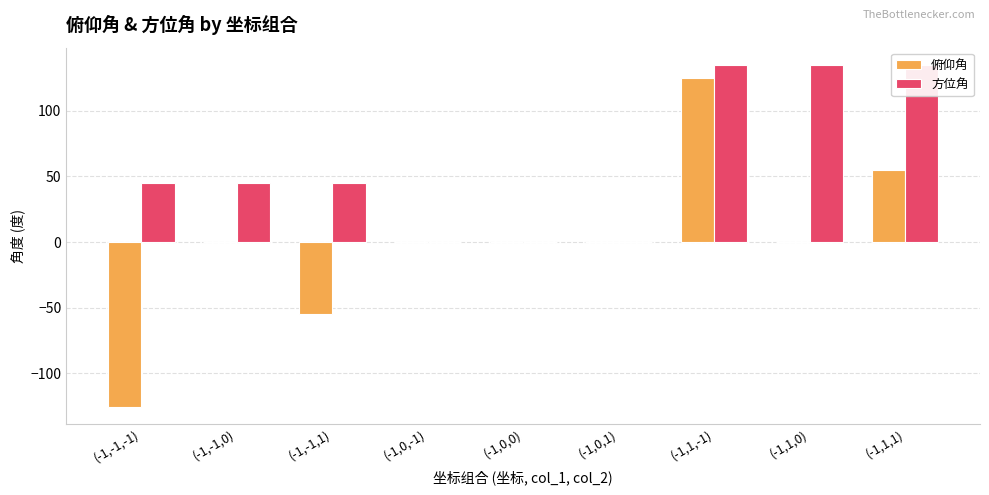

At (-1,-1,-1), list the series in order from smallest to largest.

俯仰角, 方位角